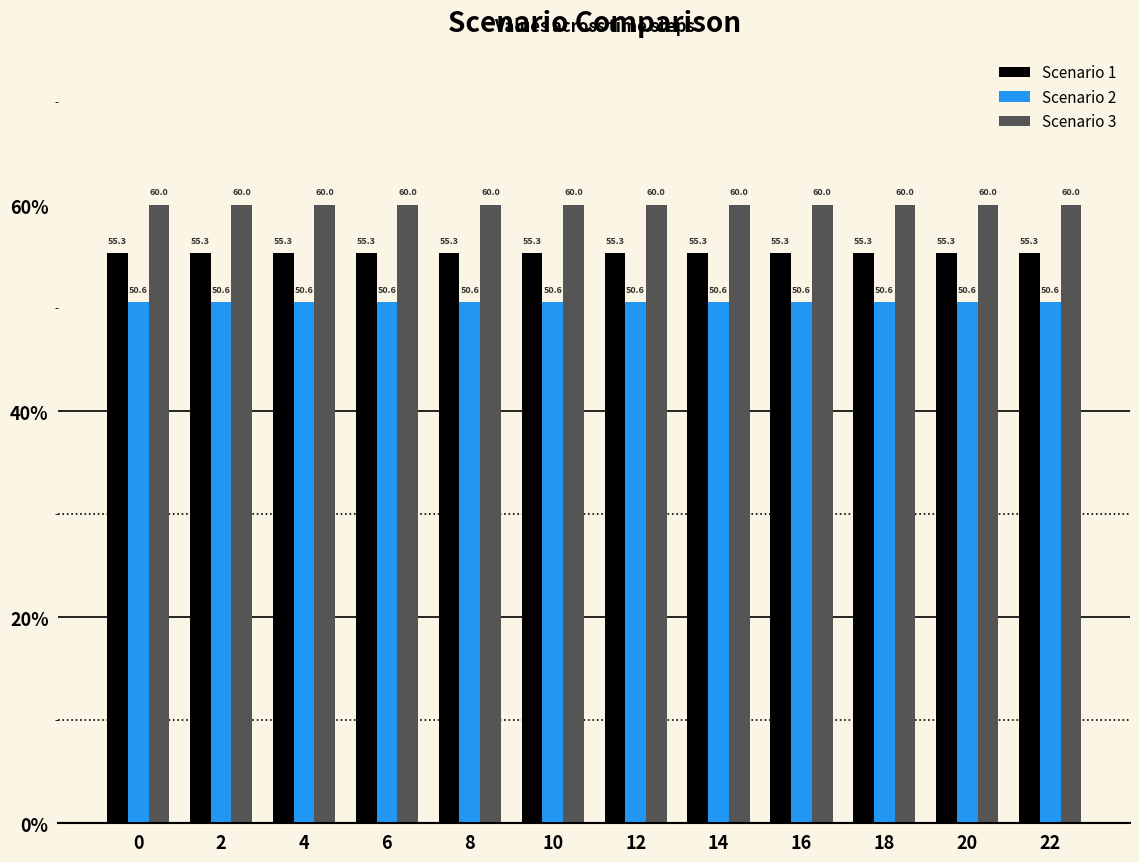

What is the value of the Scenario 1 bar at the 5th from the left?

55.3